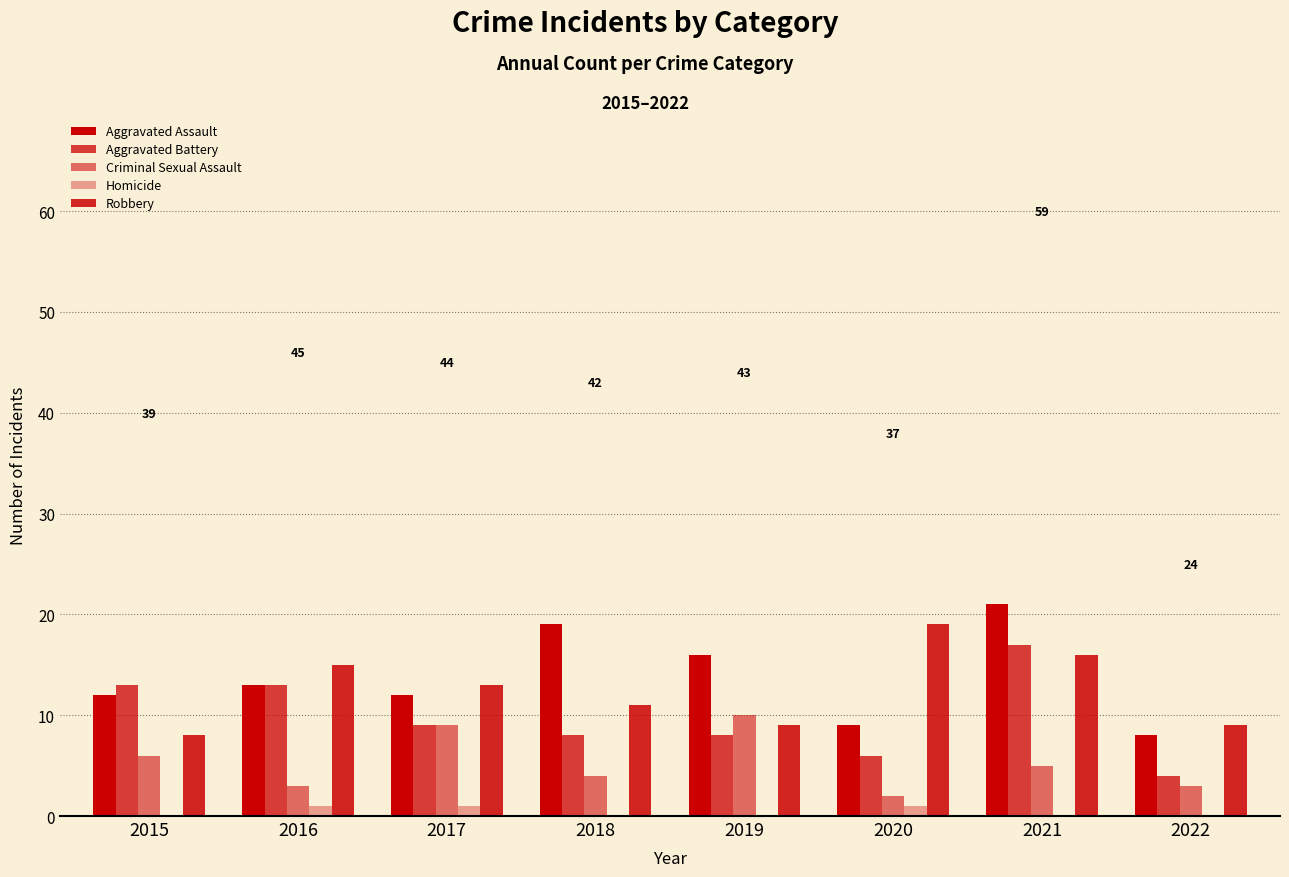

What is the value of the Aggravated Battery bar at the 1st from the left?

13